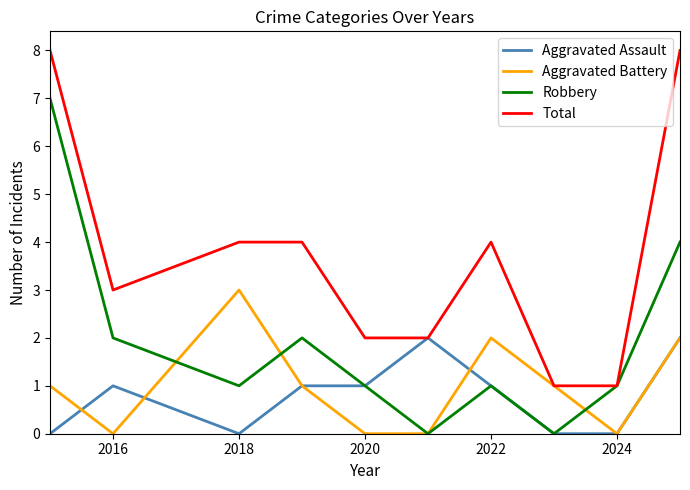

Reading left to right, list all the values displayed in this chart.

Aggravated Assault: 0	1	0	1	1	2	1	0	0	2
Aggravated Battery: 1	0	3	1	0	0	2	1	0	2
Robbery: 7	2	1	2	1	0	1	0	1	4
Total: 8	3	4	4	2	2	4	1	1	8